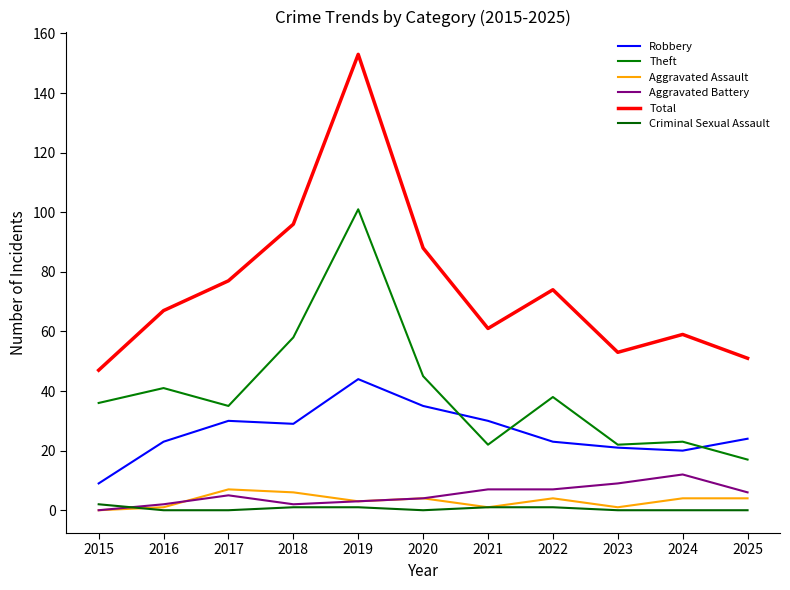

True or false: Aggravated Assault has a value of 1 at 2022.

False